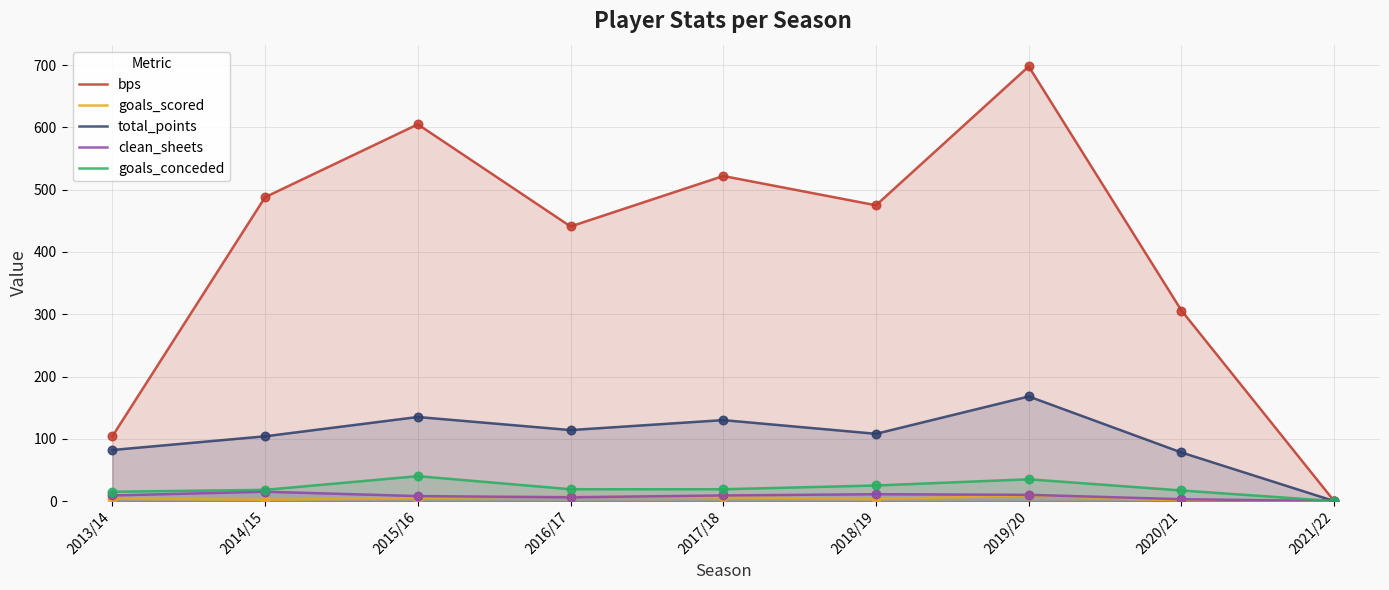

At how many categories does at least one series exceed 136?

7